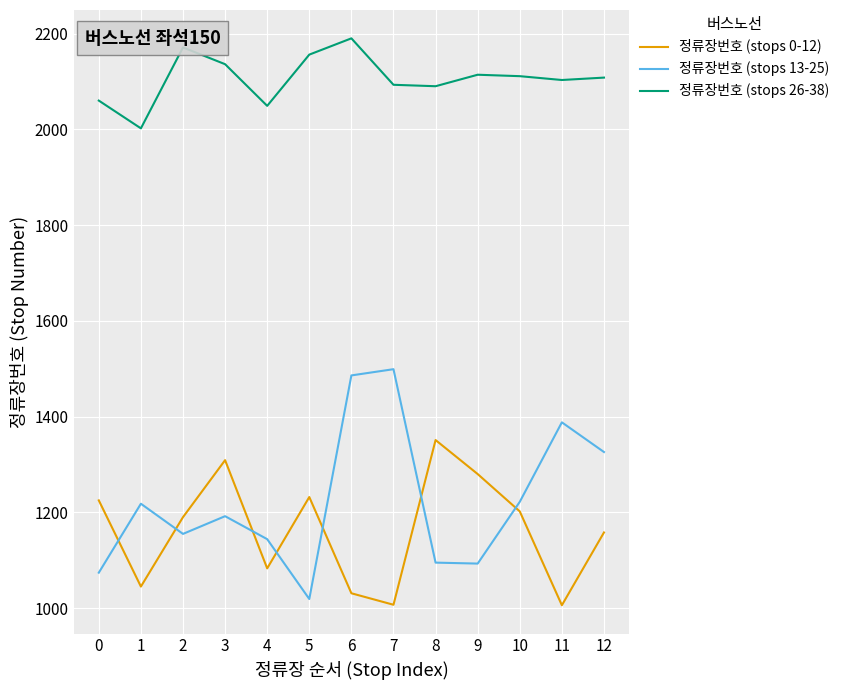

How many values in the 정류장번호 (stops 0-12) series are below 1190?

6